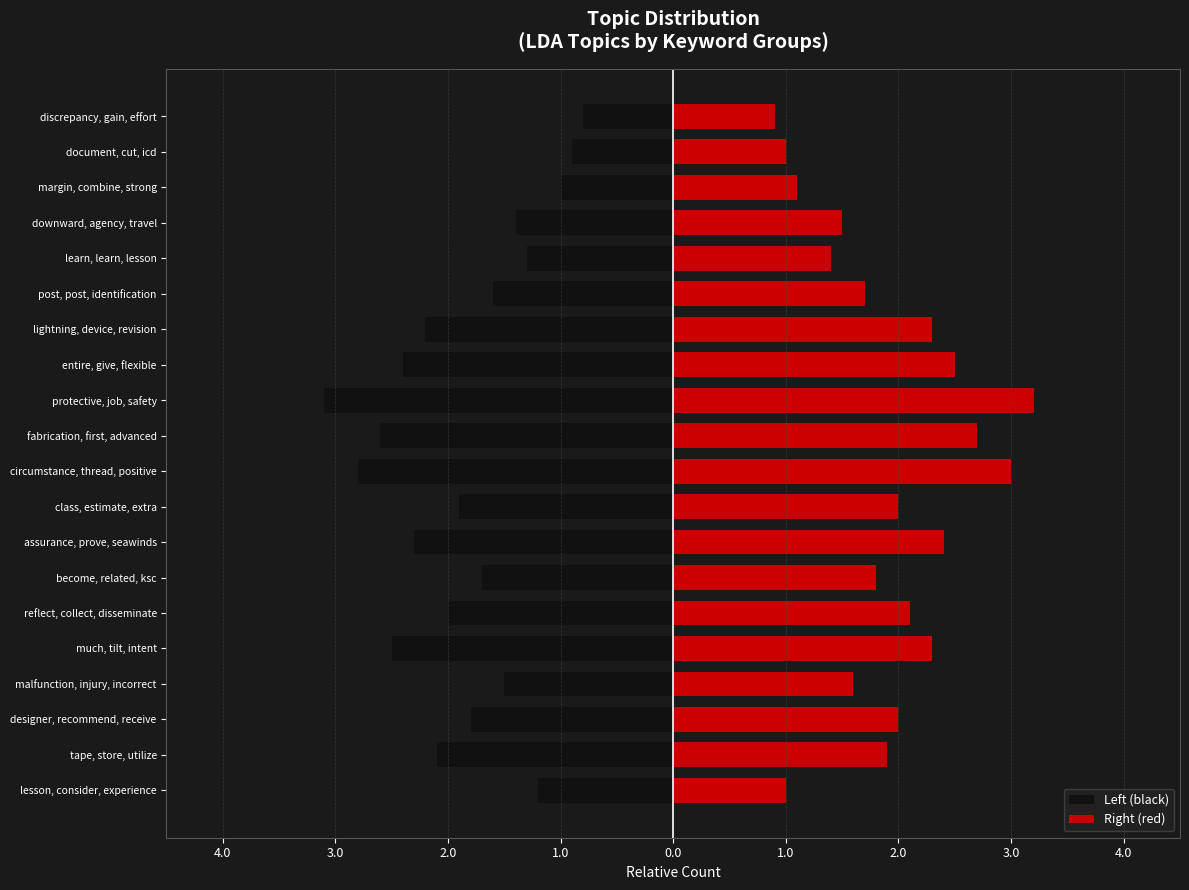

What is the difference between the maximum and minimum values in the Left (black) series?

2.3